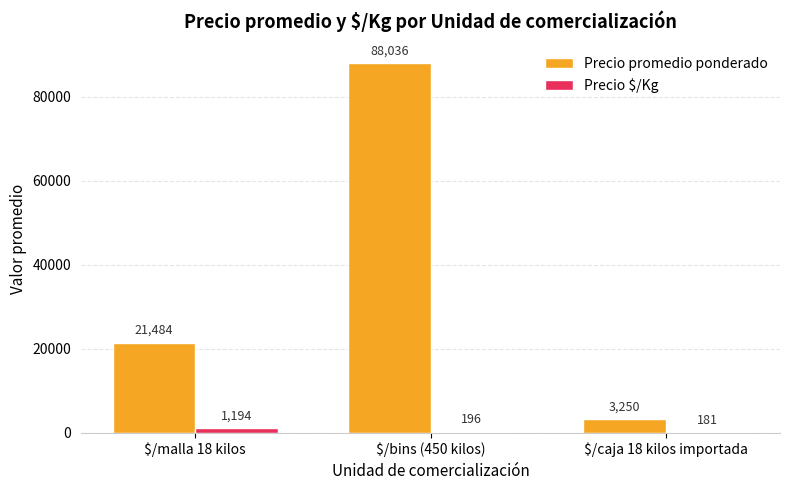

At which category is the sum across all series the highest?

$/bins (450 kilos)